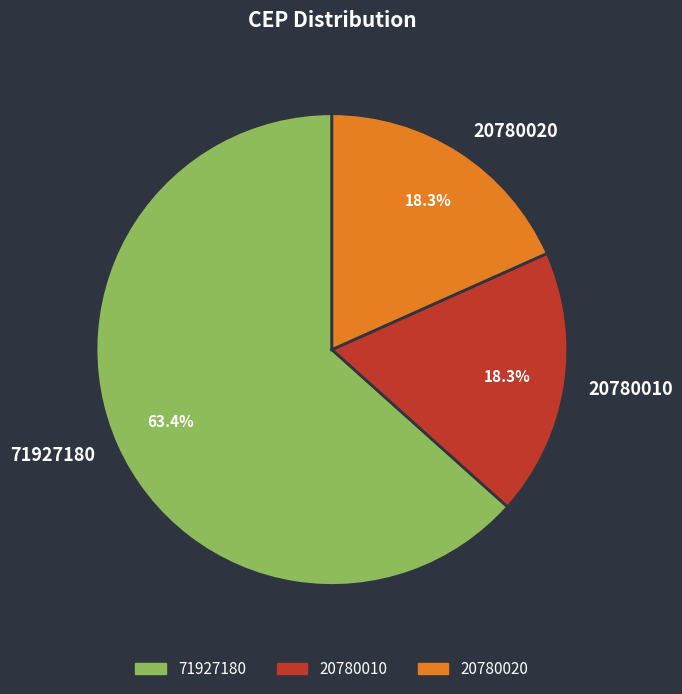

To the nearest percent, what is the difference between the largest and smallest slice percentages?

45%